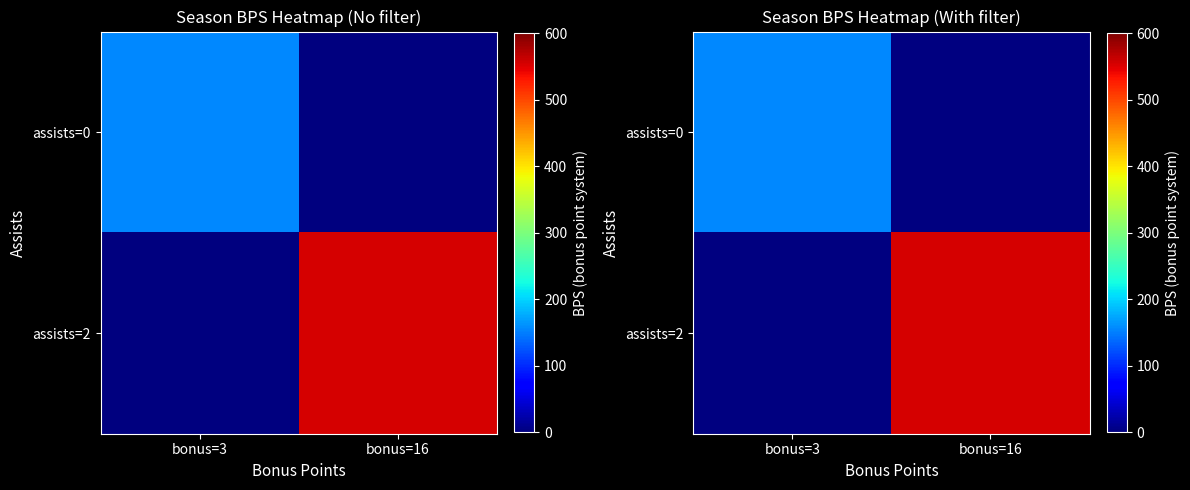

Between bonus=16 and bonus=3, which is larger?

bonus=3